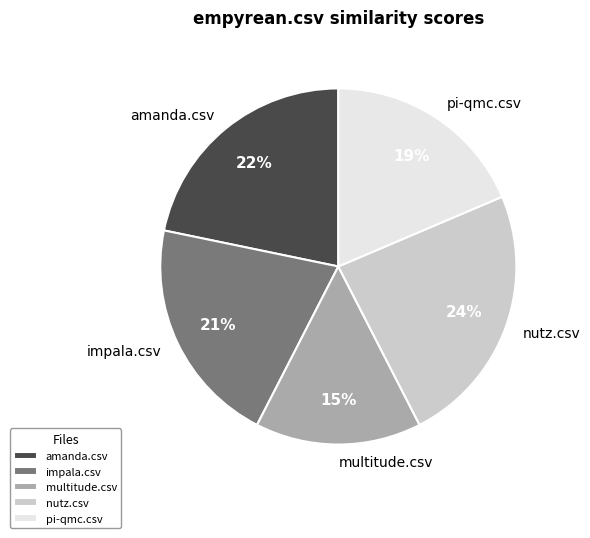

To the nearest percent, what portion does multitude.csv represent?

15%